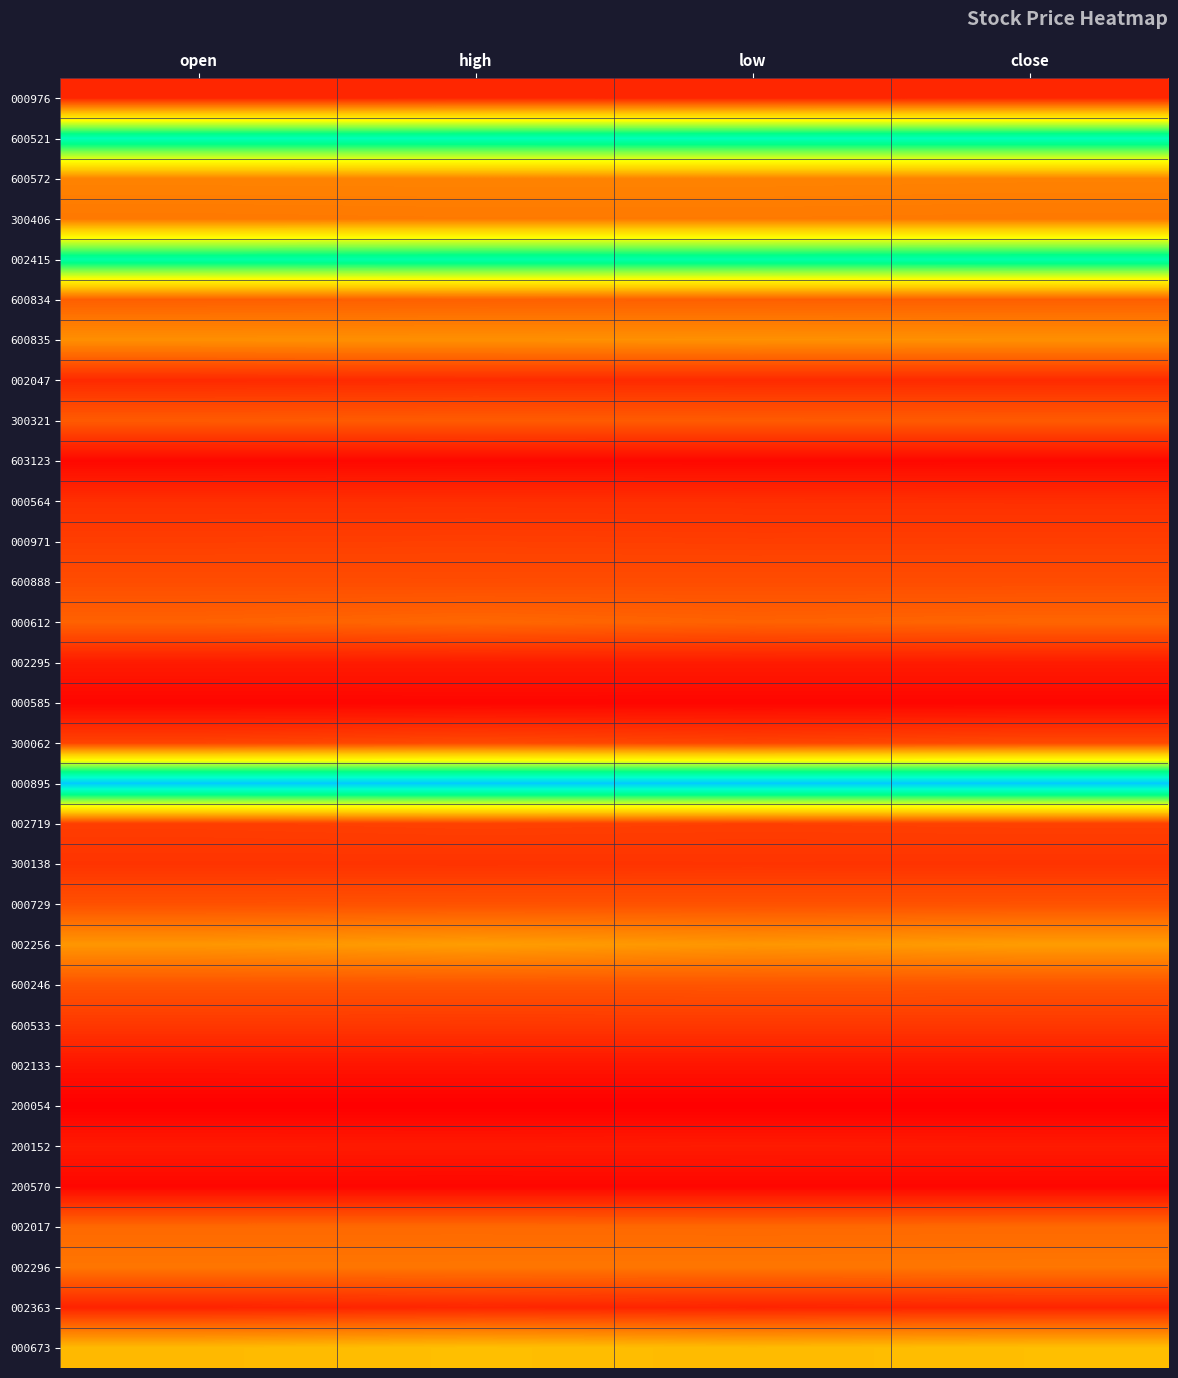

At which category does the chart reach its peak across all series?

open